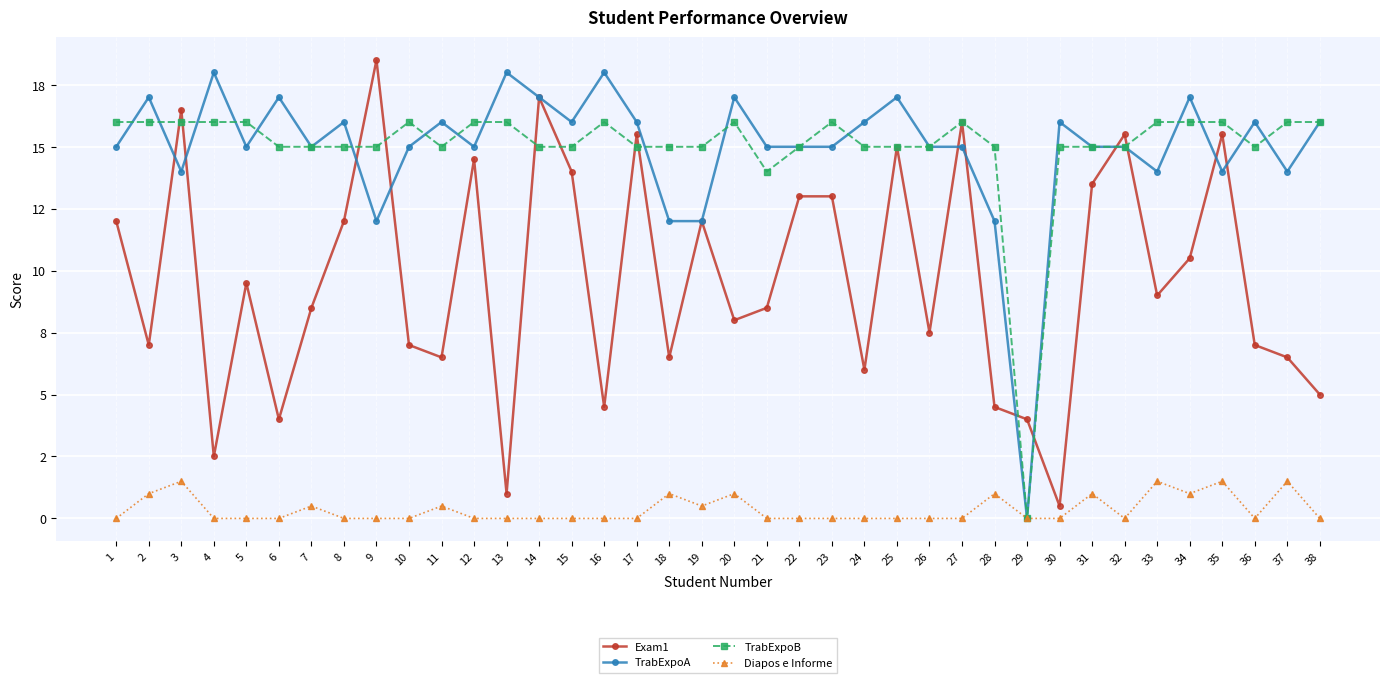

Where is the first local maximum for TrabExpoB?

10